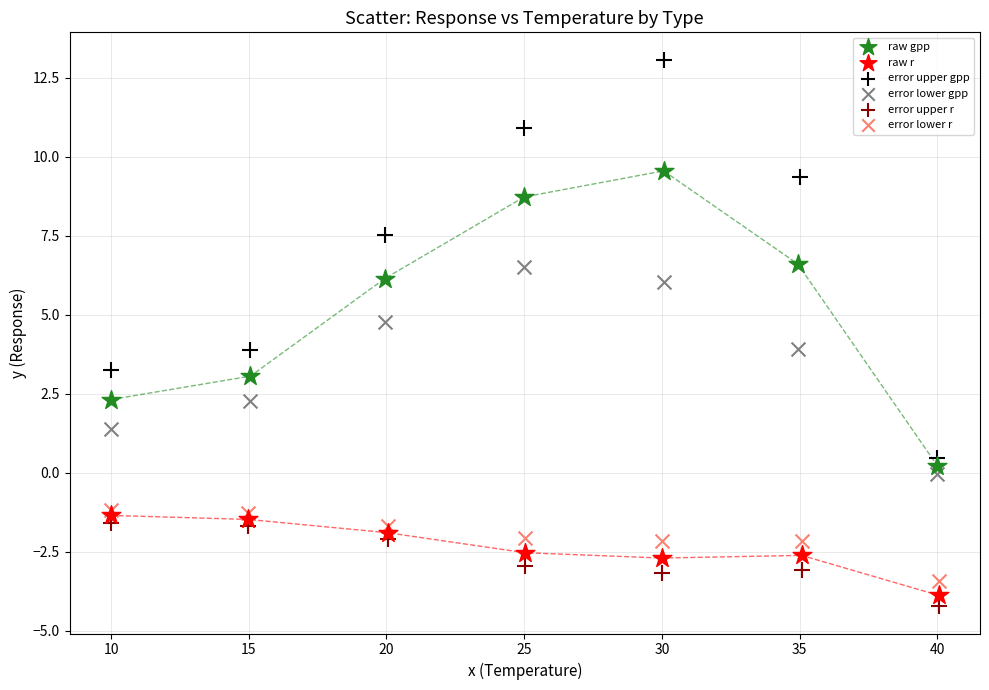

Which series reaches the maximum Y coordinate?

error upper gpp